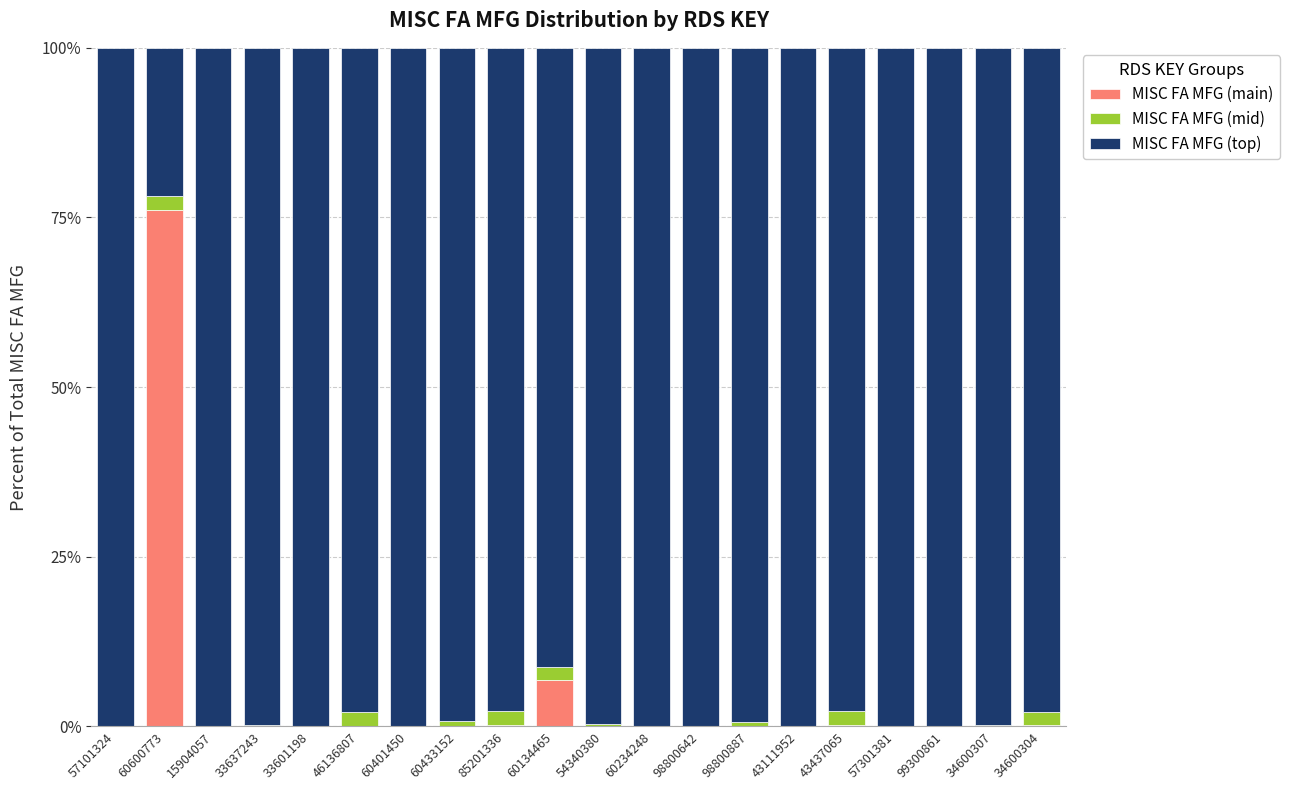

What is the total value across all series at 60600773?

100.0